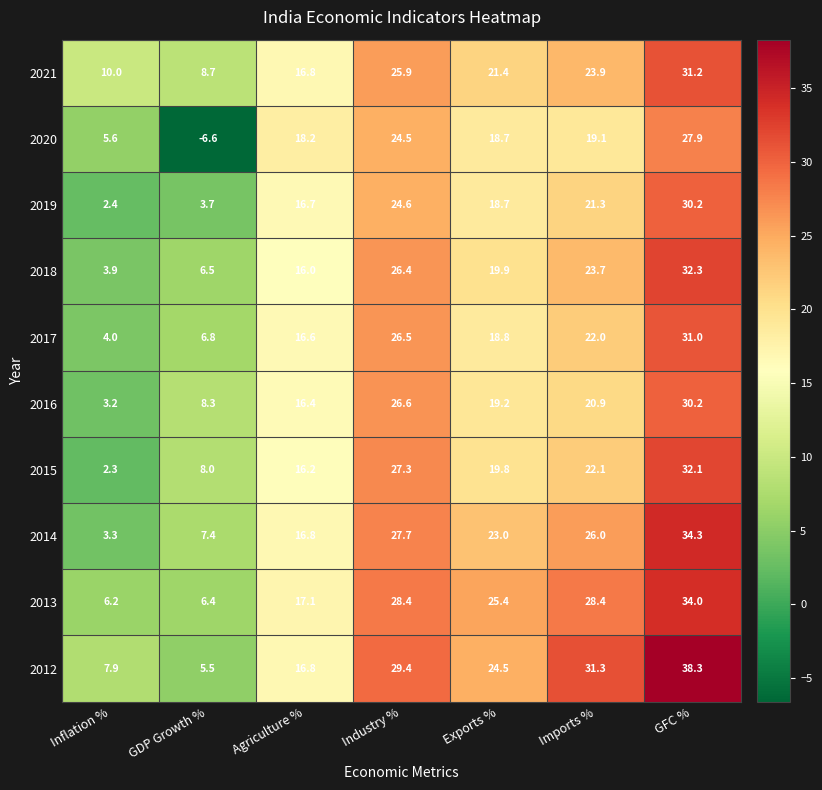

Is it true that 2019 equals 29.1 at Exports %?

False